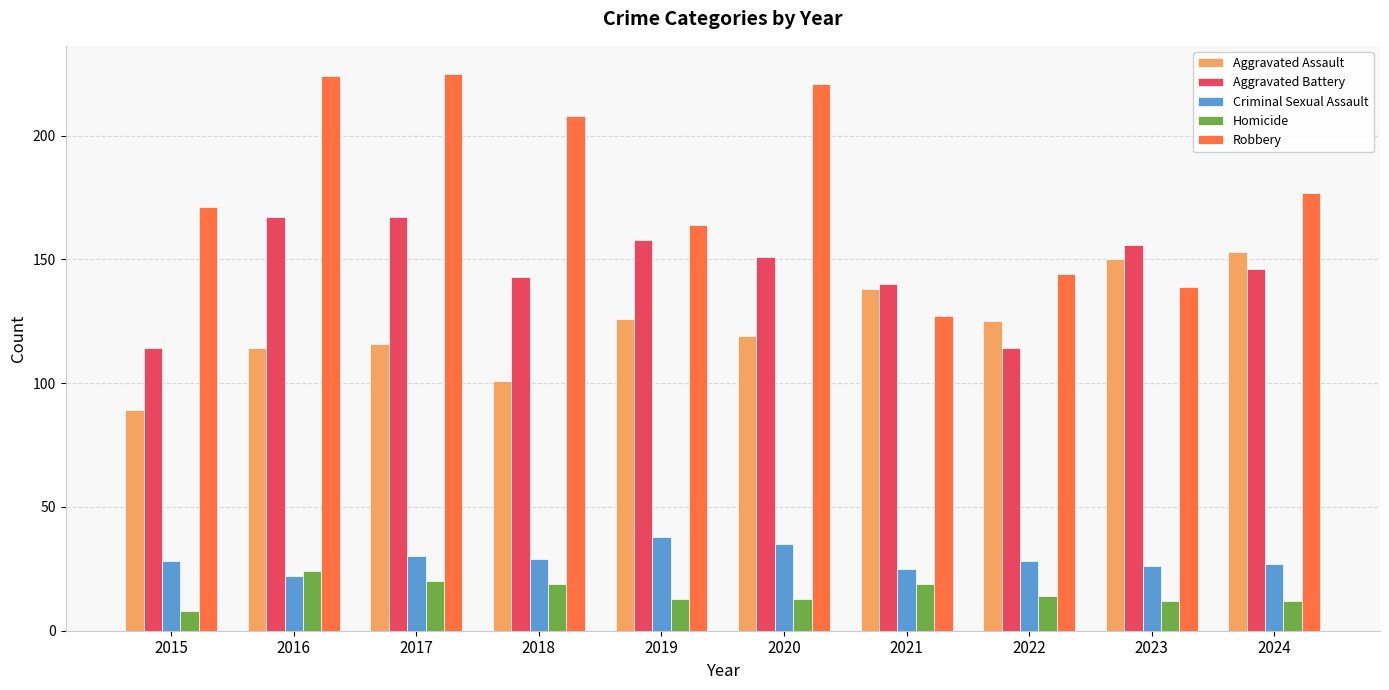

The Criminal Sexual Assault series shows 7 at 2017. True or false?

False